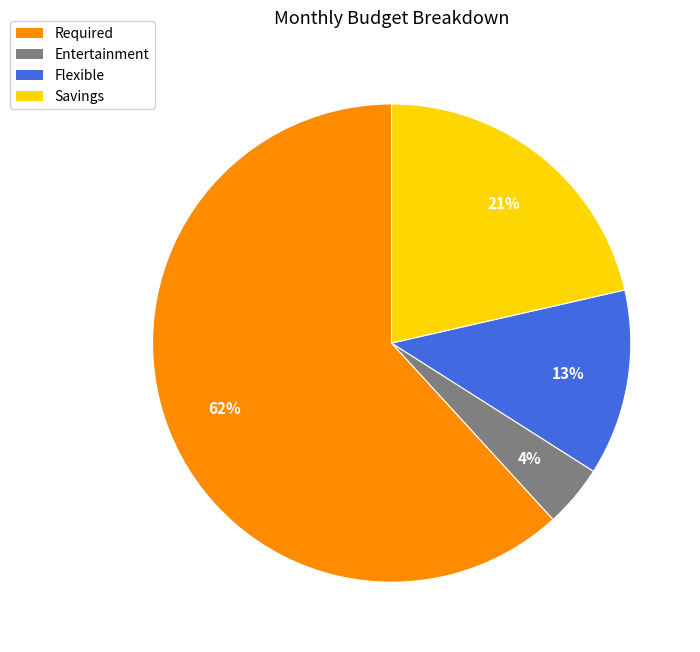

To the nearest percent, what is the average slice percentage?

25%